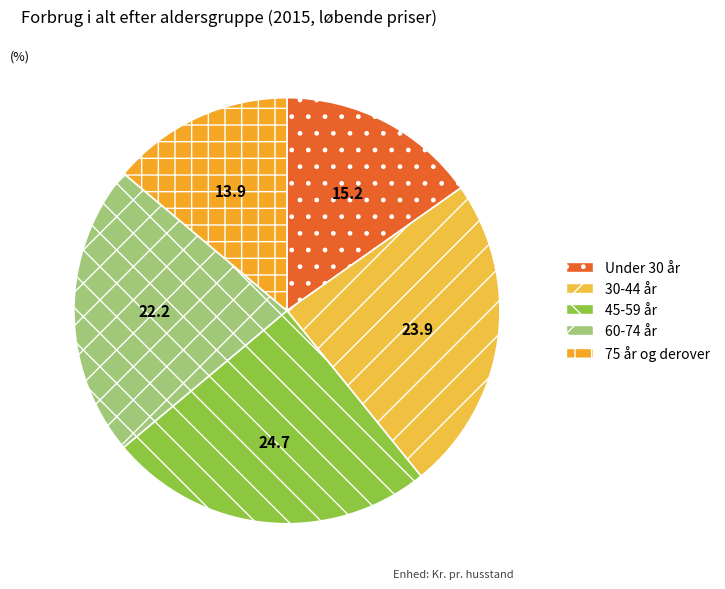

Which category has the biggest portion of the pie?

45-59 år